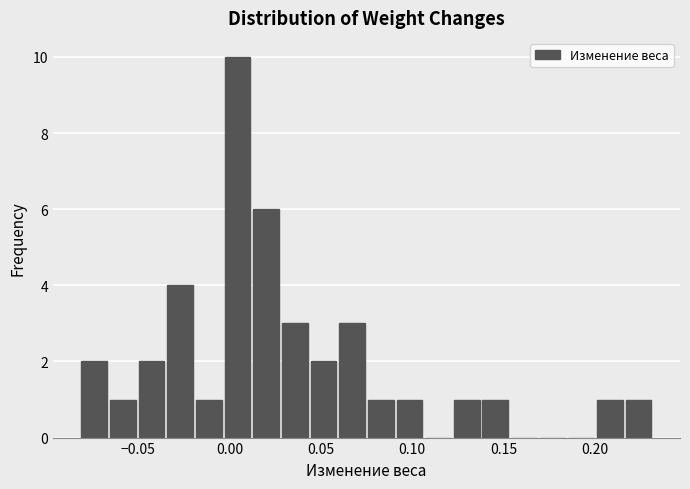

Around what value on the x-axis is the tallest bar? Give the approximate position of its centre, as read against the axis.

0.005